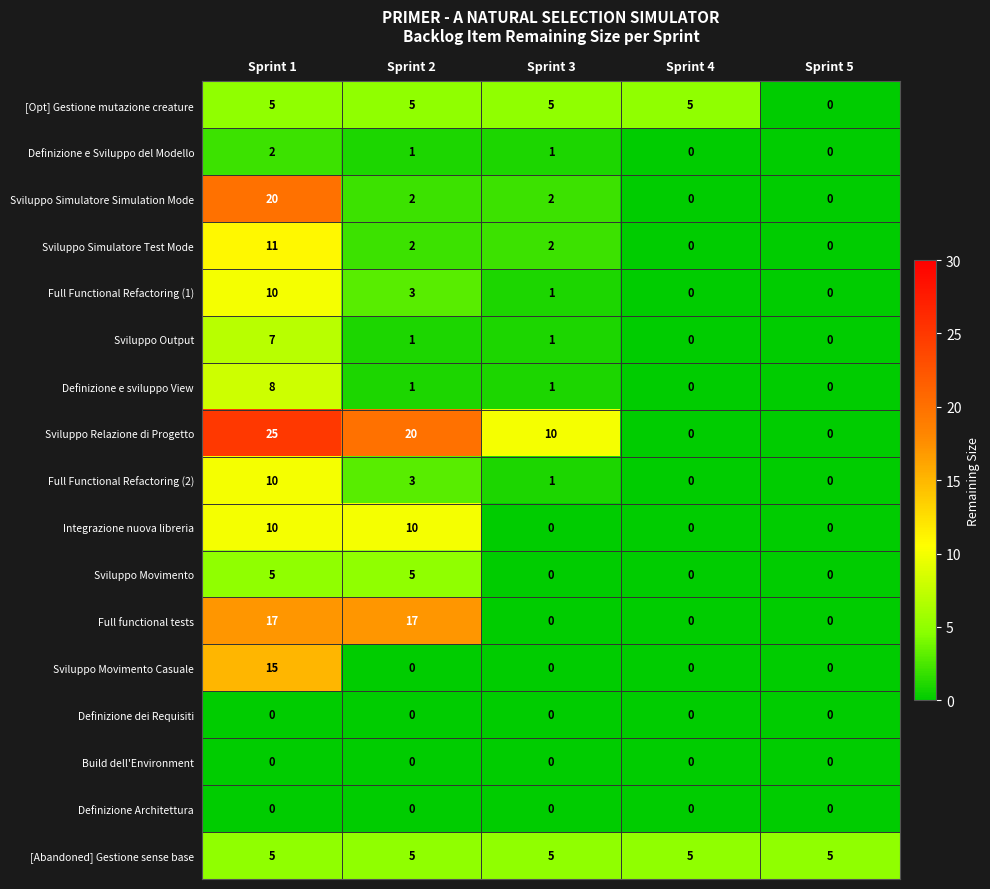

Is the value of Definizione e sviluppo View at Sprint 3 greater than the value of [Abandoned] Gestione sense base at Sprint 3?

No